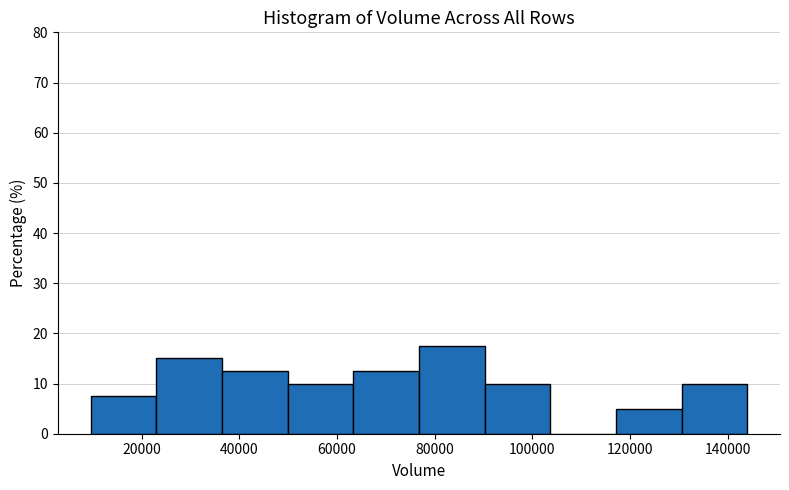

Reading left to right, list every bar in this chart as the range it spans on the x-axis followed by its height. Neither the bar edges nor the heights are printed on the chart, so give them approximately, as read against the axes.

10000 to 24000: 8
24000 to 36000: 15
36000 to 50000: 13
50000 to 64000: 10
64000 to 76000: 13
76000 to 90000: 18
90000 to 104000: 10
104000 to 118000: 0
118000 to 130000: 5
130000 to 144000: 10